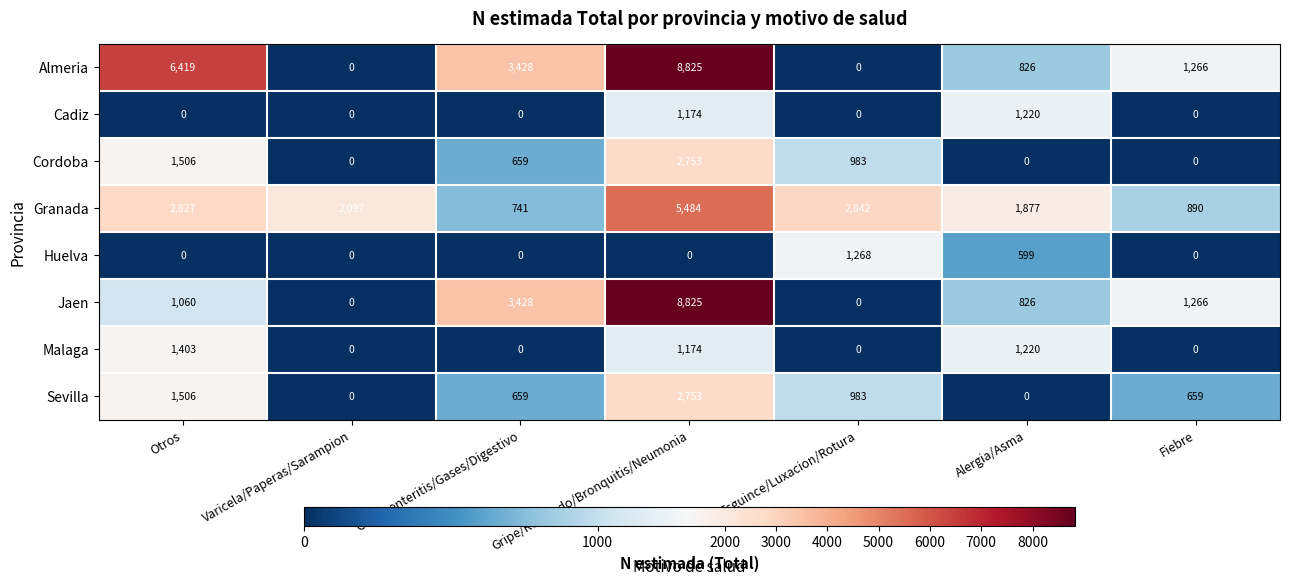

What is the sum of the Jaen values at Otros and Fiebre?

2326